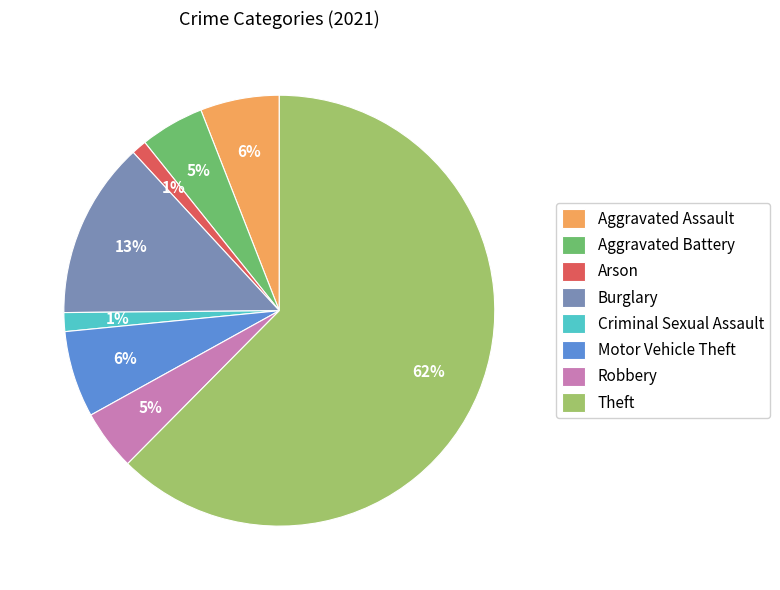

Which slice is the largest?

Theft